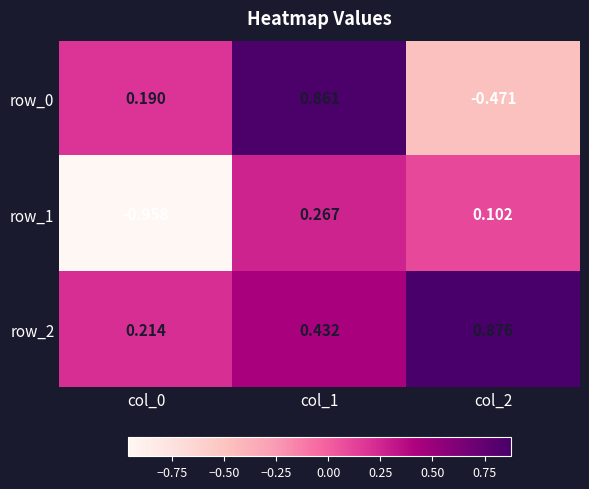

List the labels in order of row_0 value, largest first.

col_1, col_0, col_2